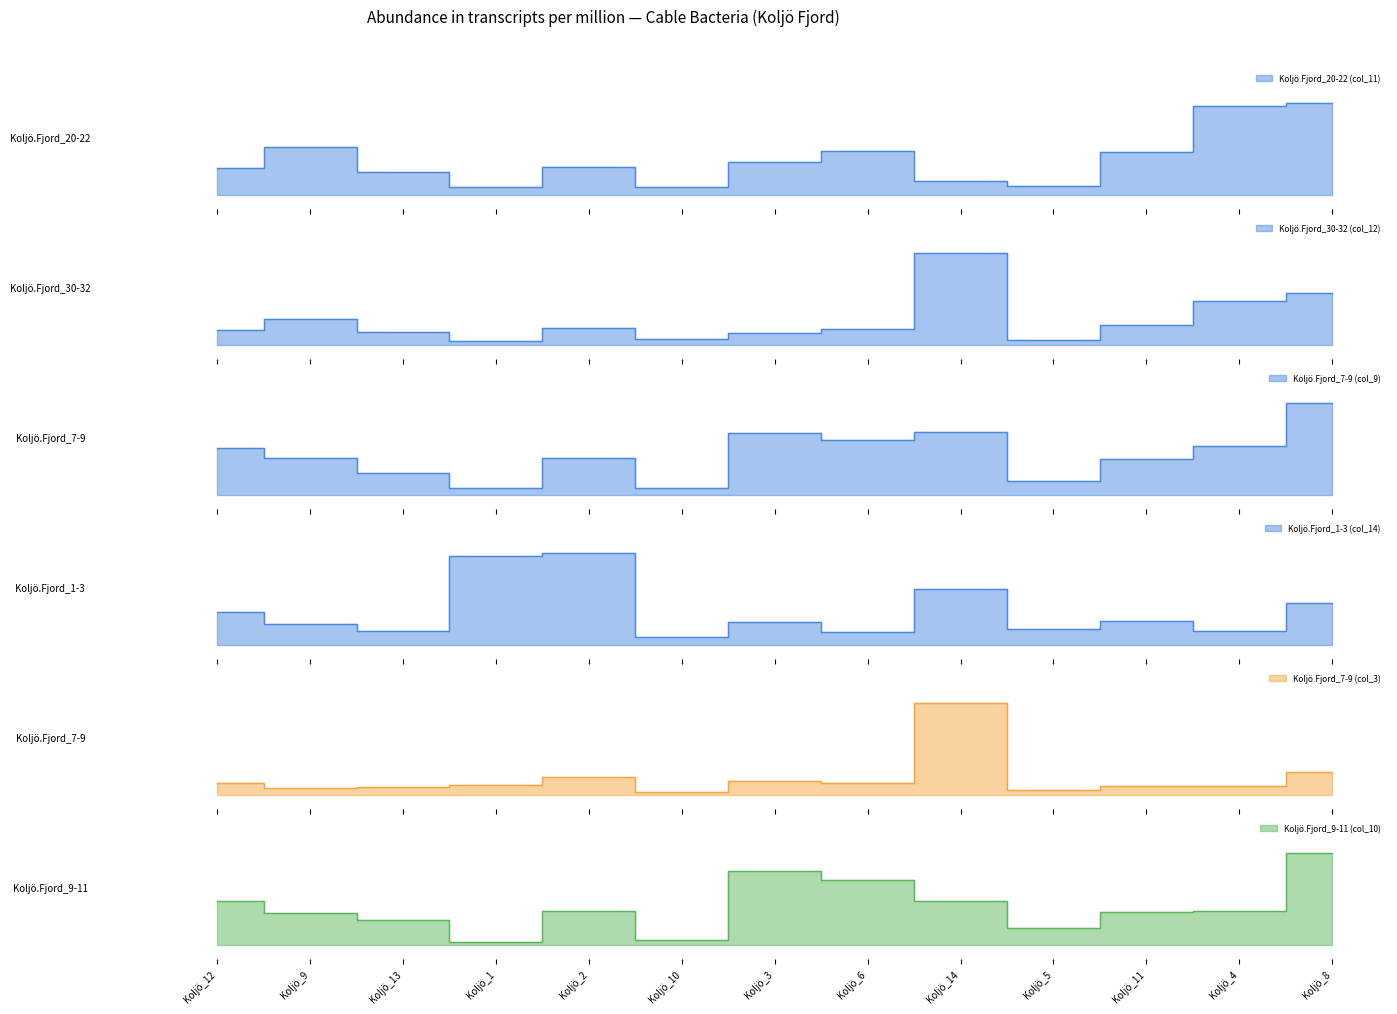

Does the chart have visible grid lines?

No